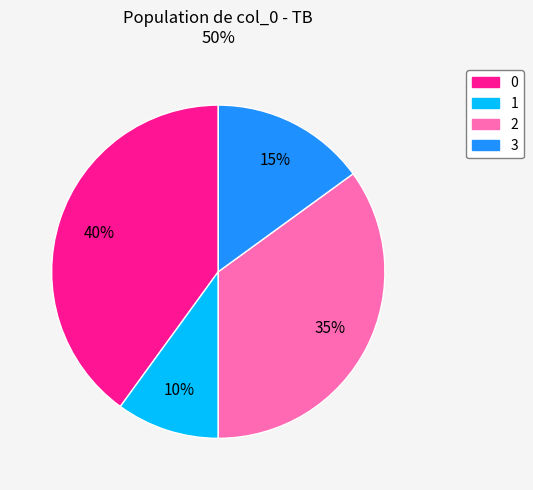

To the nearest percent, what is the average slice percentage?

25%